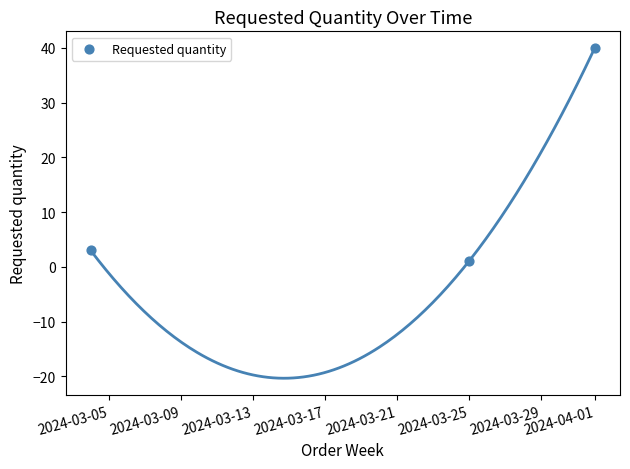

What Y value in the scatter plot is closest to 20?

3